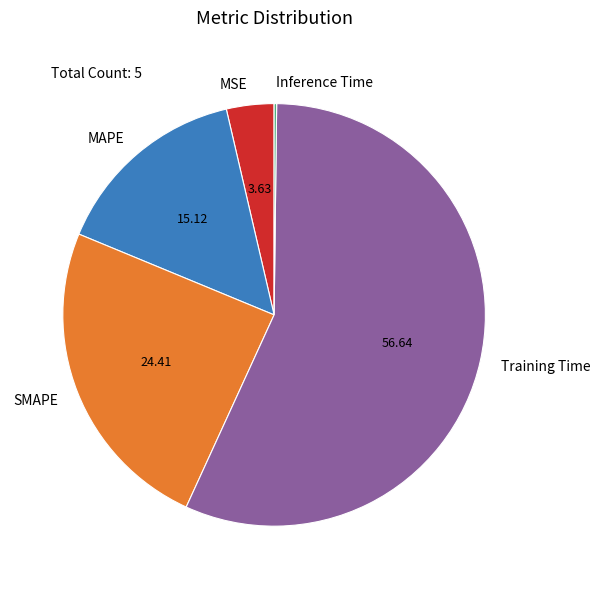

Which category accounts for the majority?

Training Time